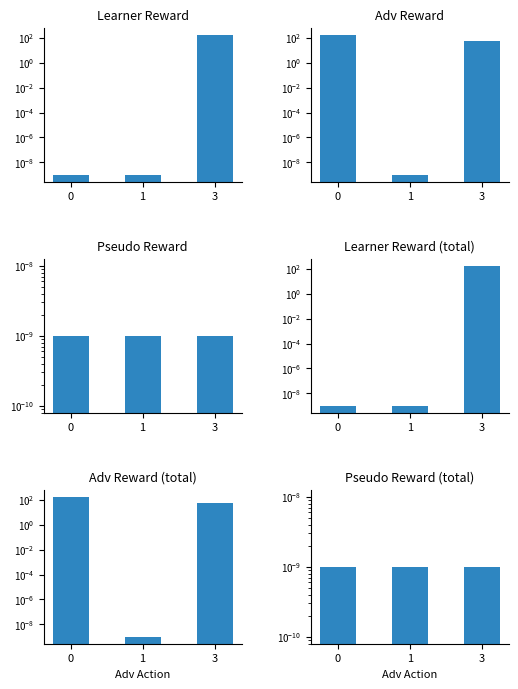

At which category does the chart reach its peak across all series?

3